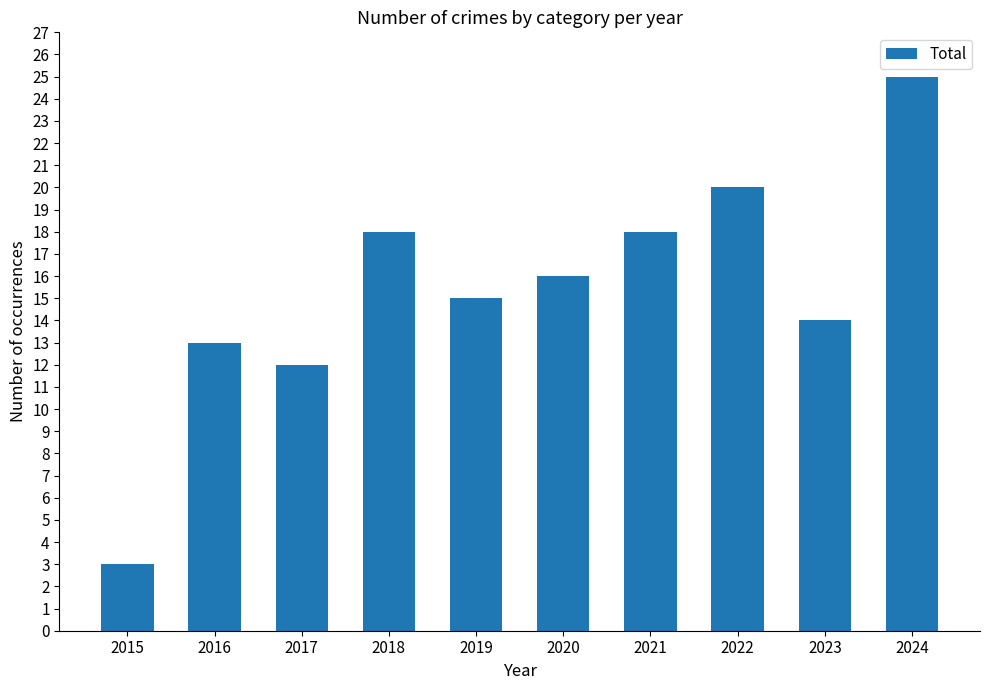

Between 2017 and 2021, which is larger?

2021